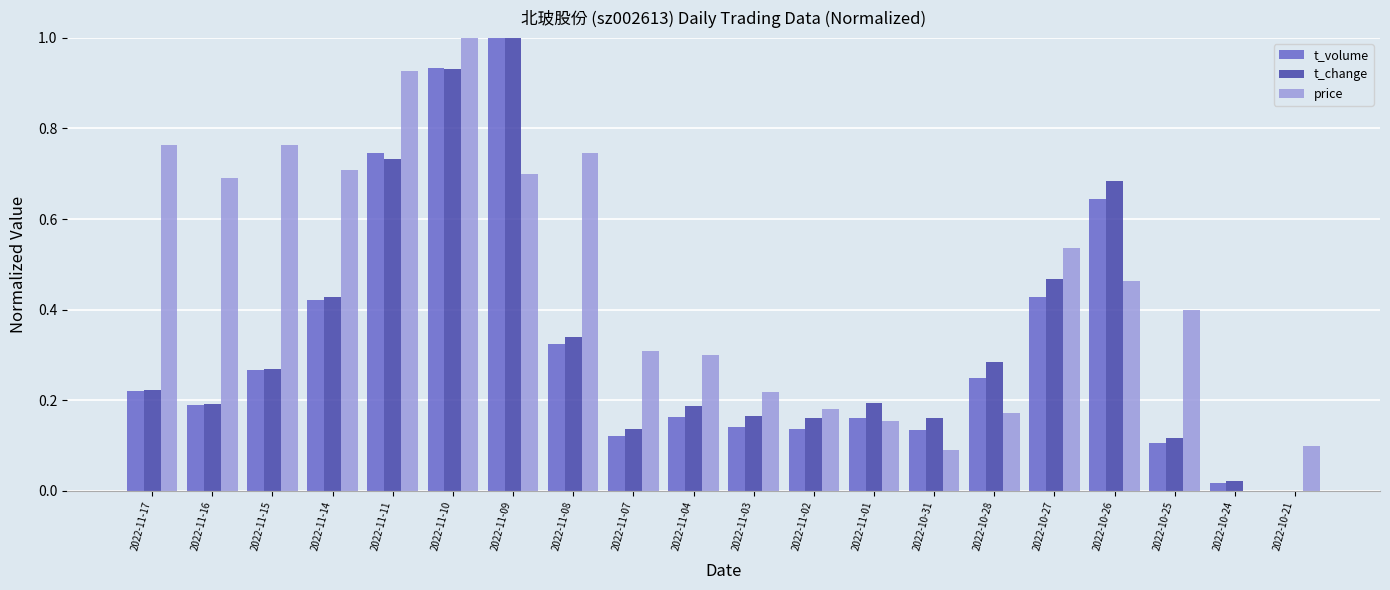

What is the sum of all t_volume values?

6.4